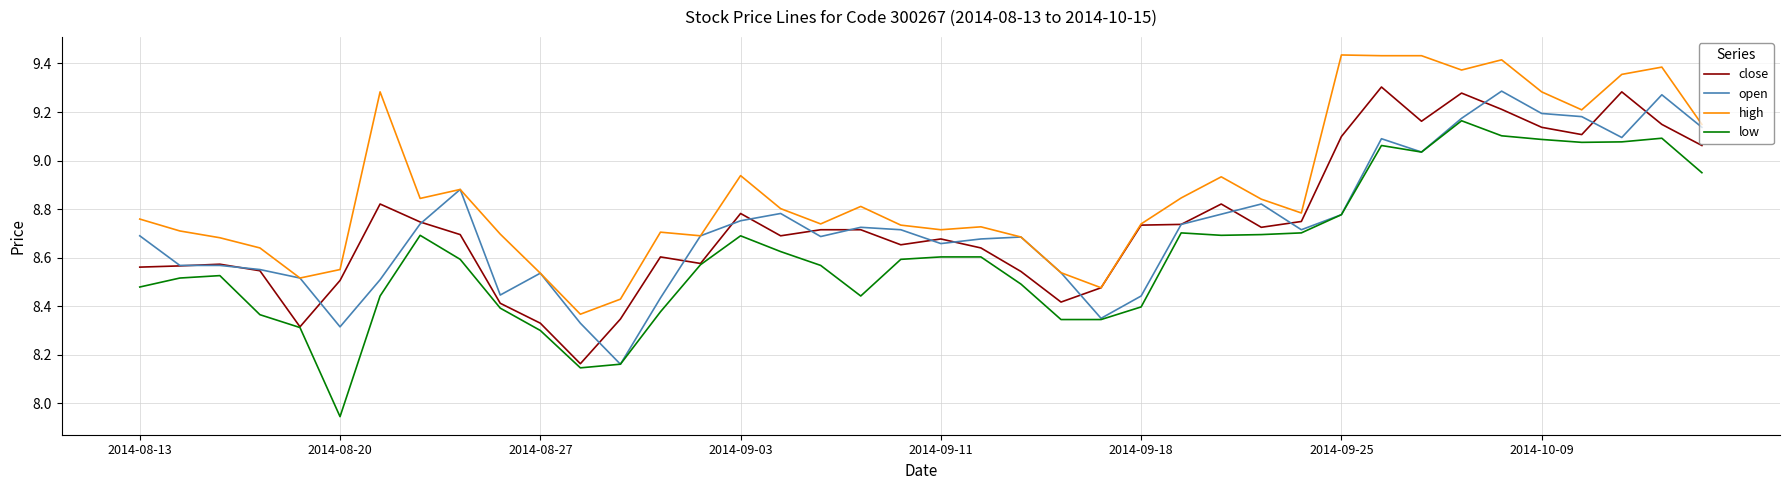

True or false: low and high intersect in this chart.

False